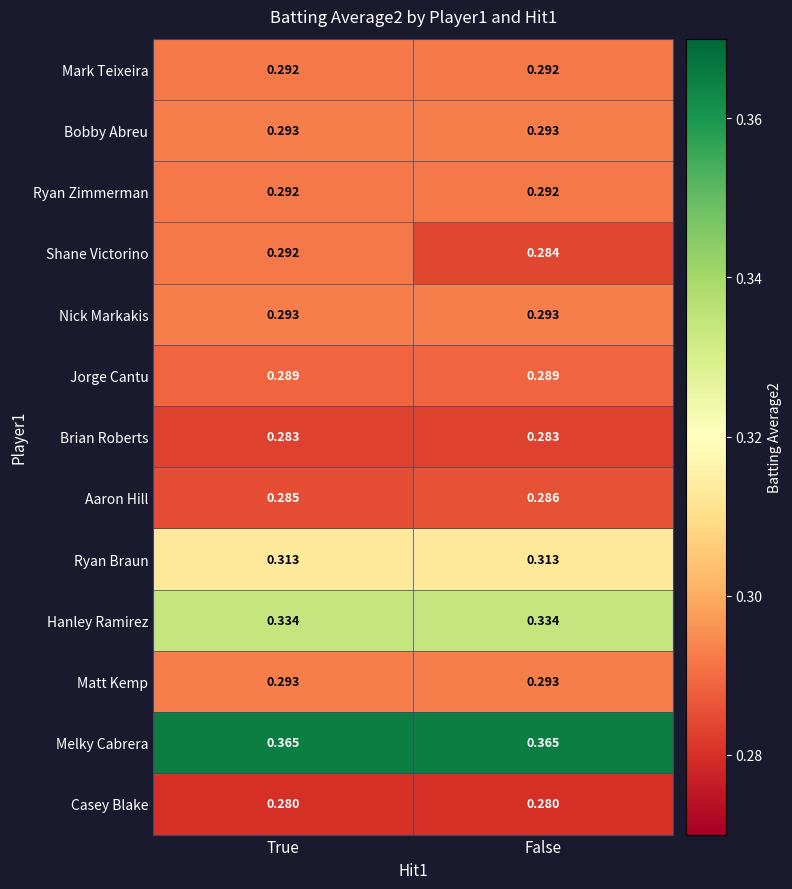

Which series changed the most between True and False?

Shane Victorino